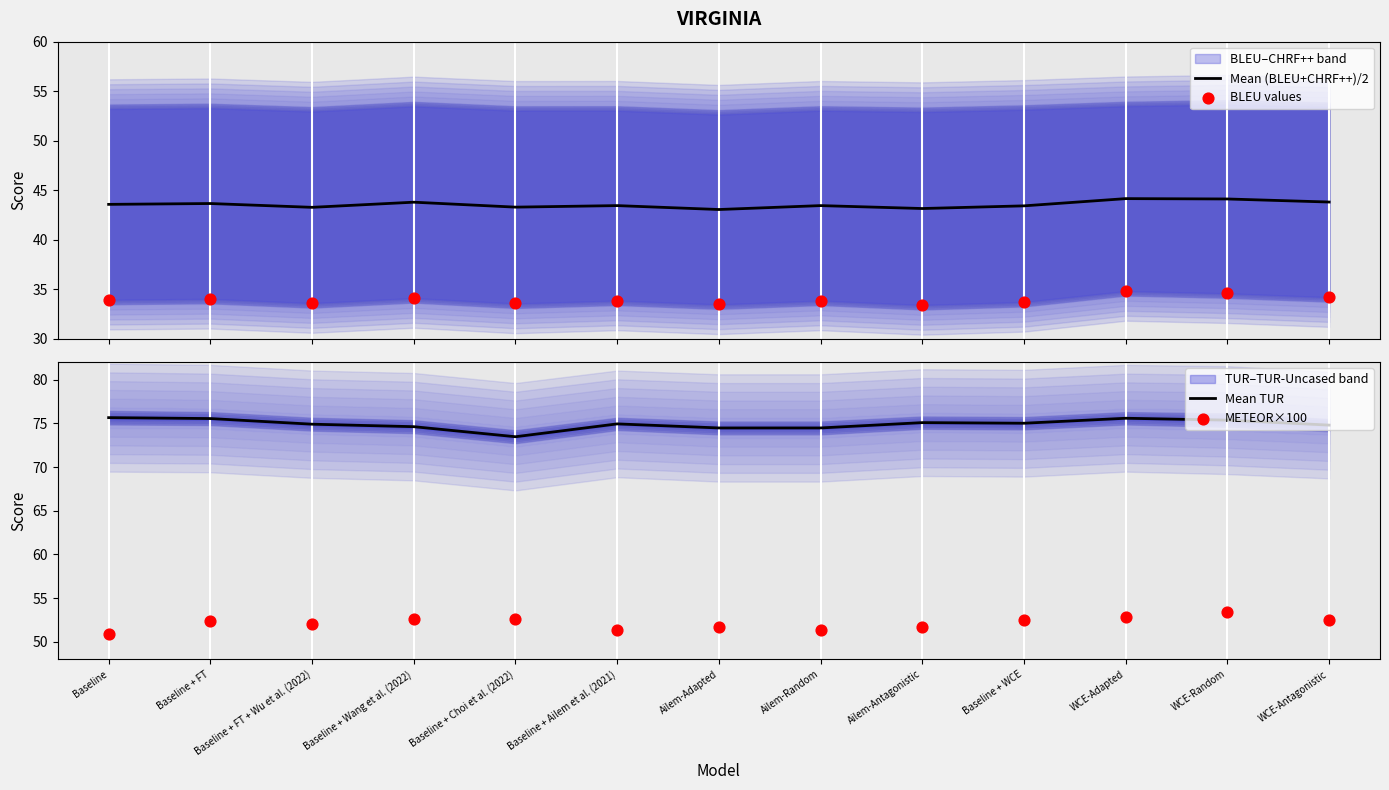

Which series contains the lowest Y value?

BLEU values